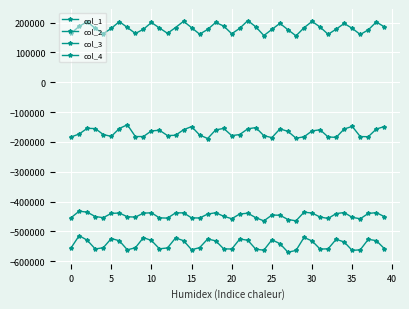

What is the difference between the maximum and minimum values in the col_2 series?

32538